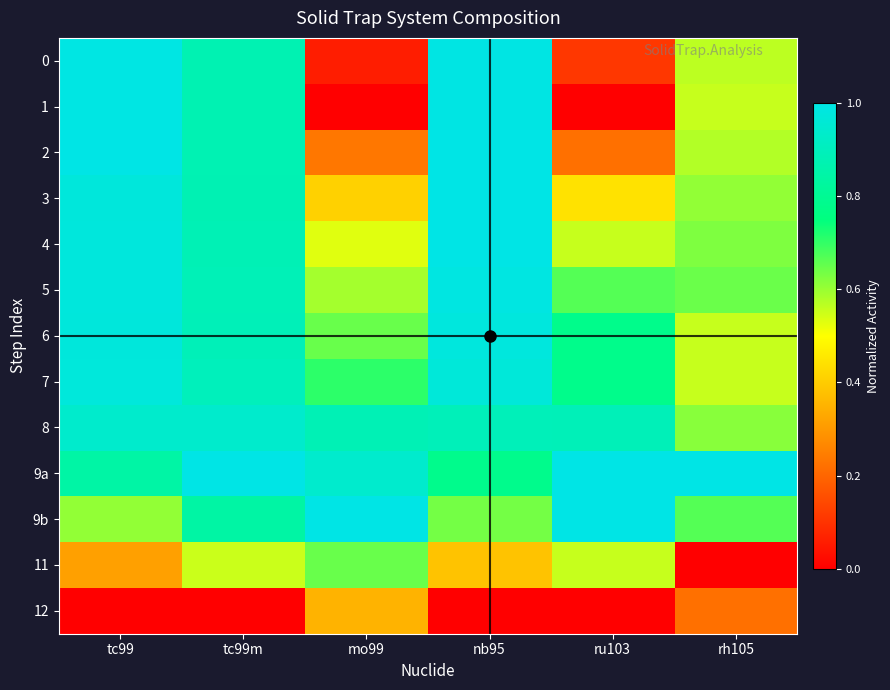

At which category does the chart reach its peak across all series?

tc99